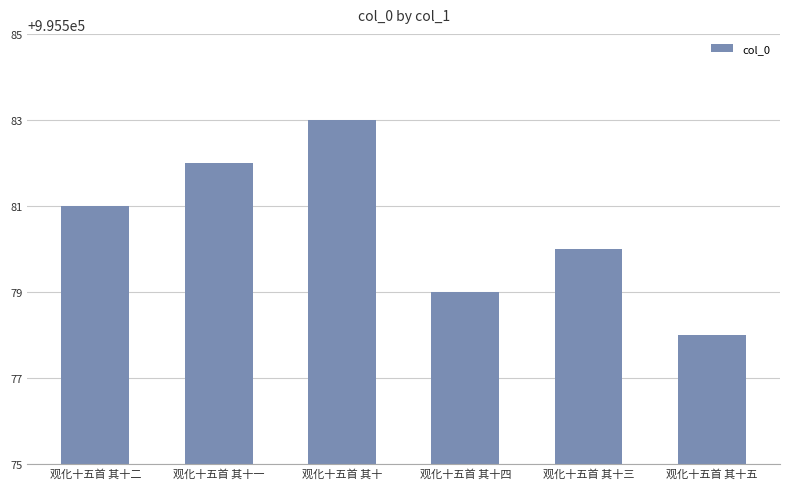

Are the bars grouped side by side (vs. stacked)?

No